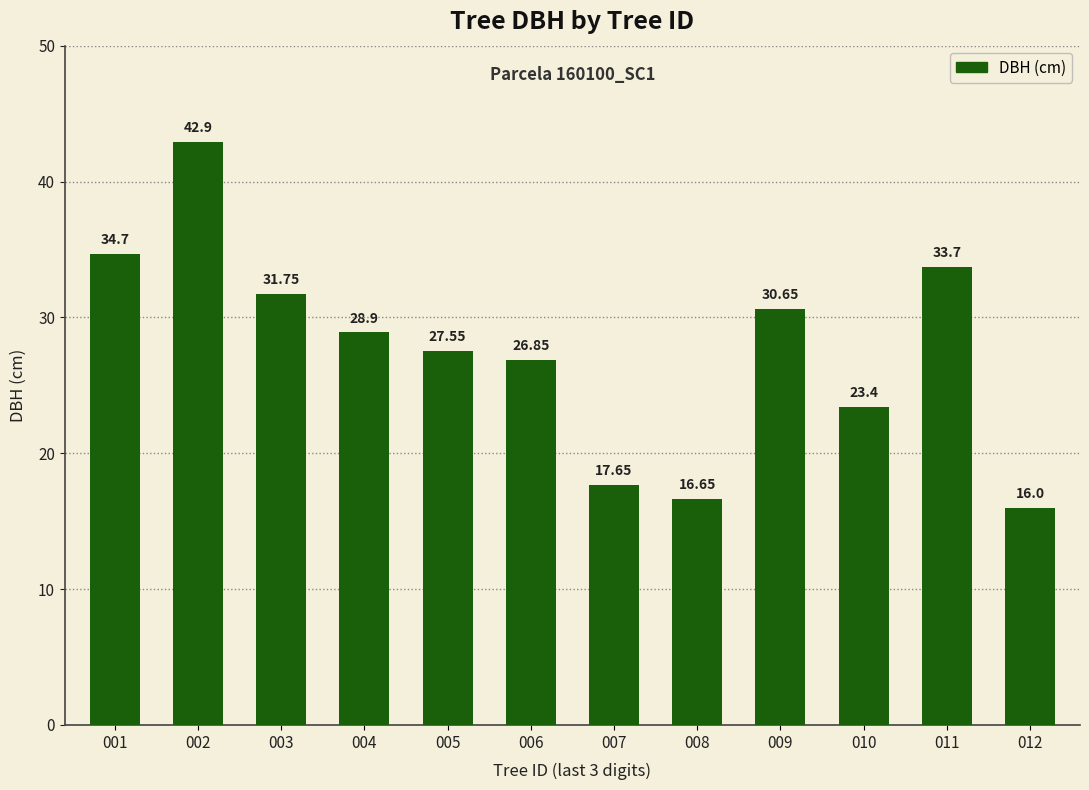

What is the approximate value at 006?

26.9